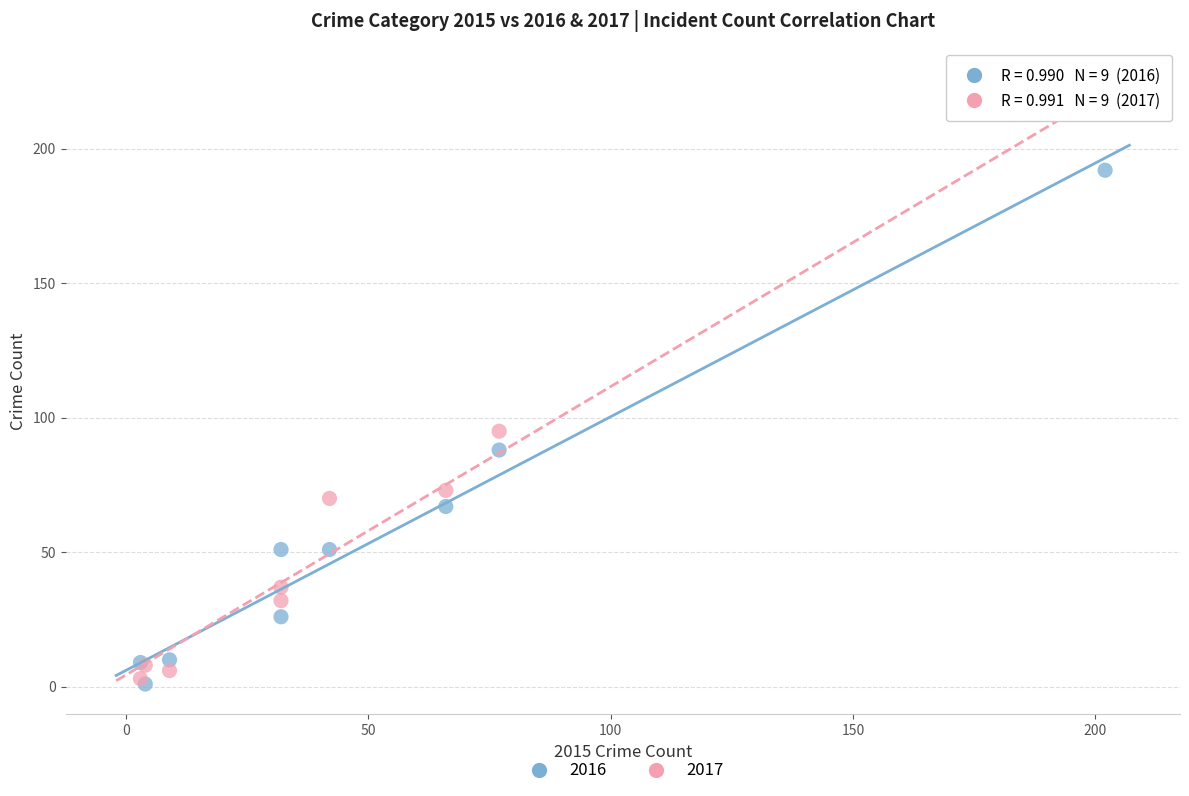

In the 2017 series, what Y value is closest to 109?

95